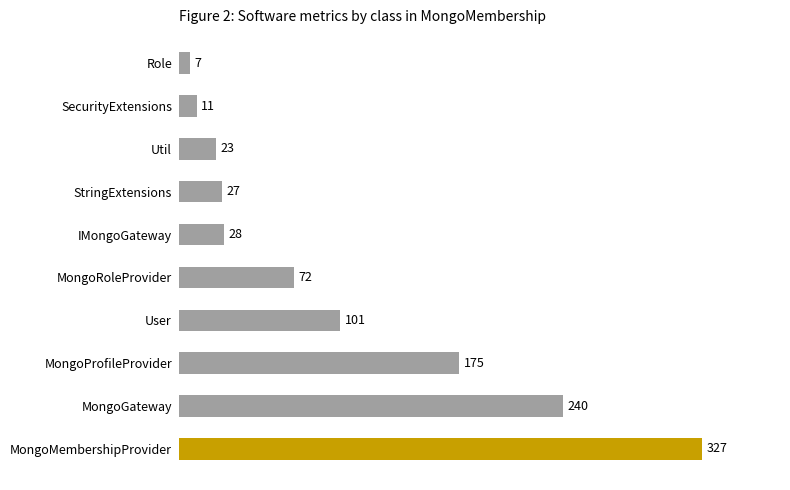

What is the difference between the maximum and minimum values?

320